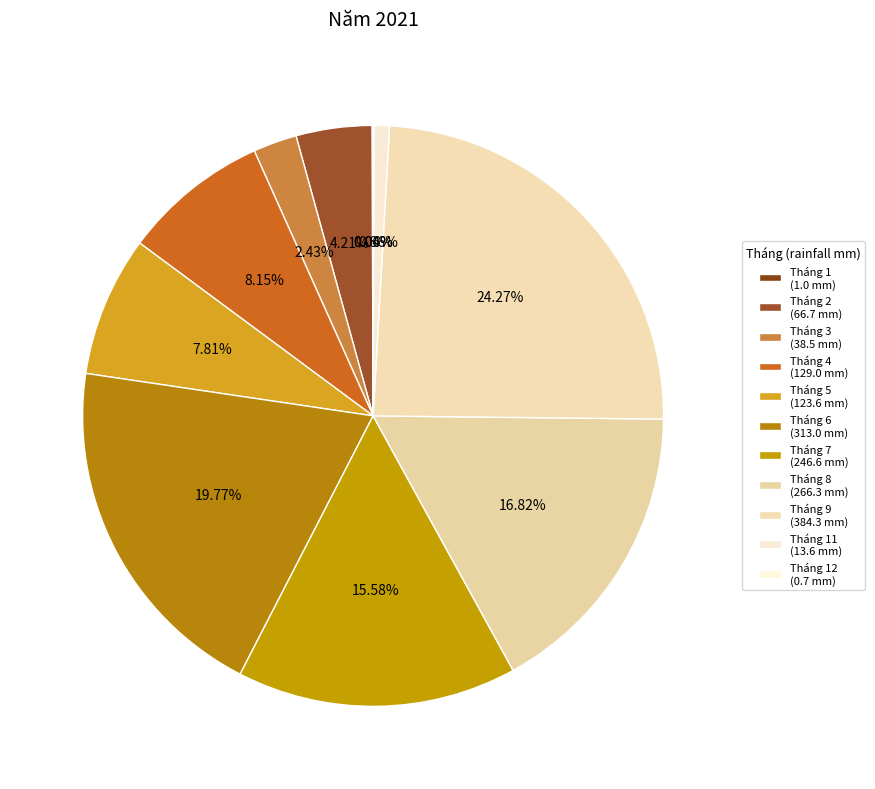

How many slices are in this pie chart?

11